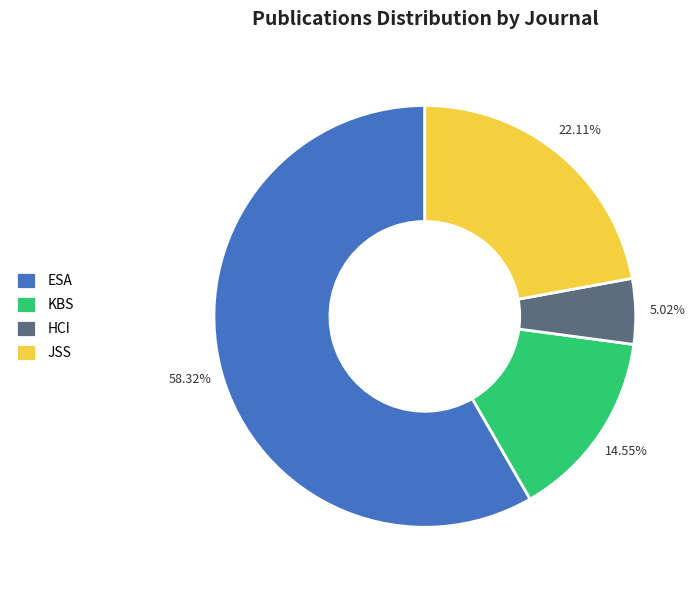

To the nearest percent, what is the difference between the ESA and KBS slice percentages?

44%